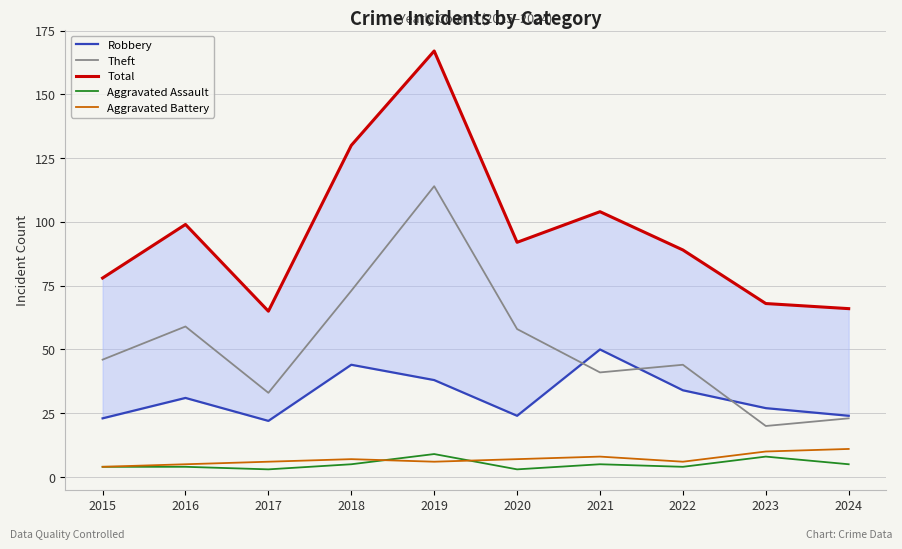

True or false: Theft has more than 1 points higher than both neighbors.

True